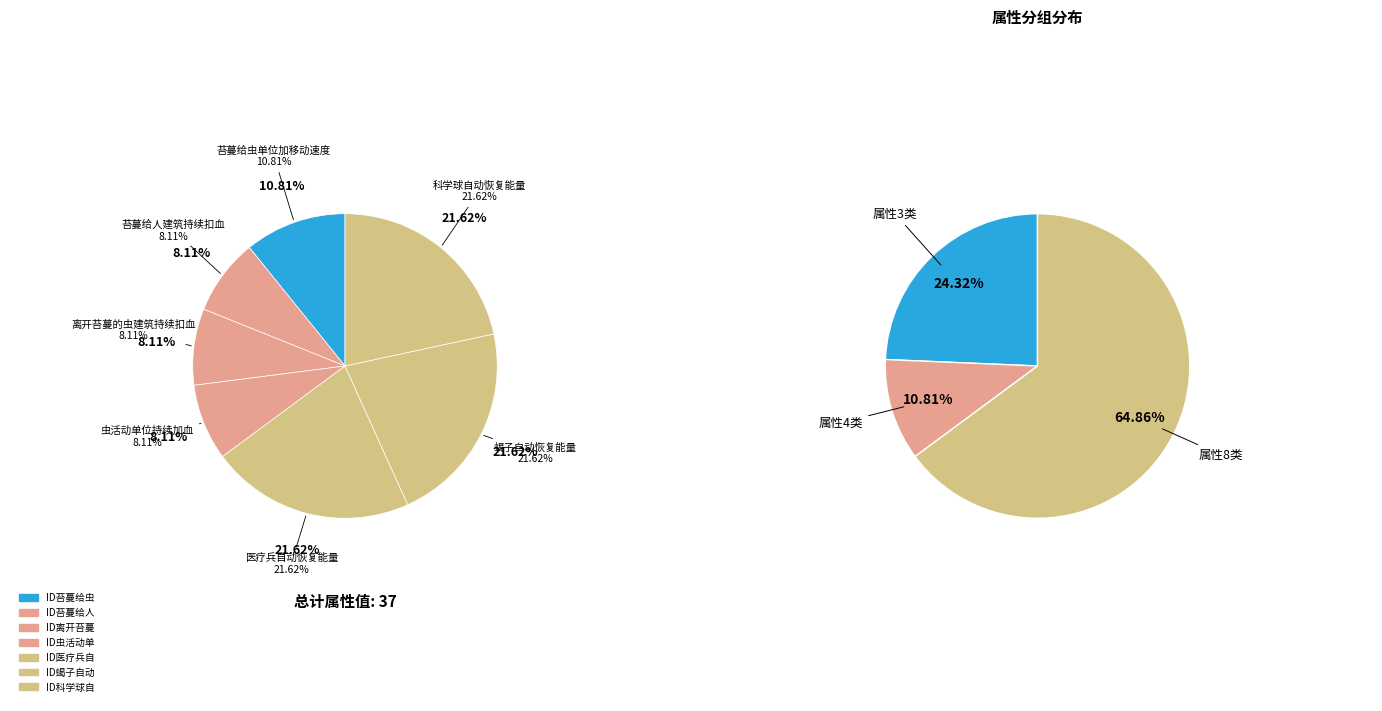

Do 3 and 4 together represent more than half of the pie?

No